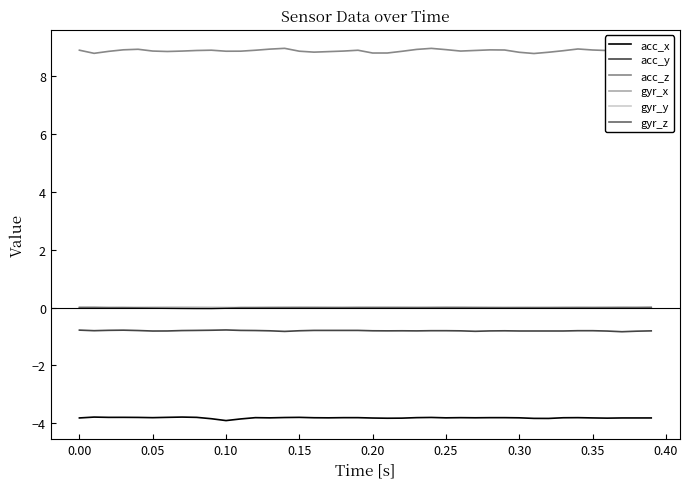

What is the highest value of the acc_z series?

9.0